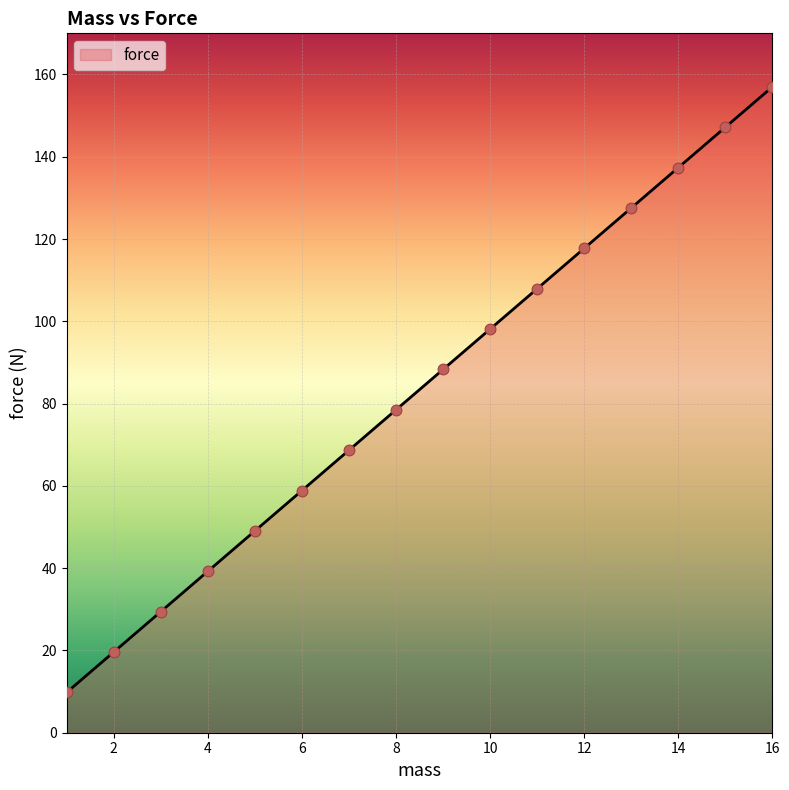

What is the smallest value displayed?

9.8